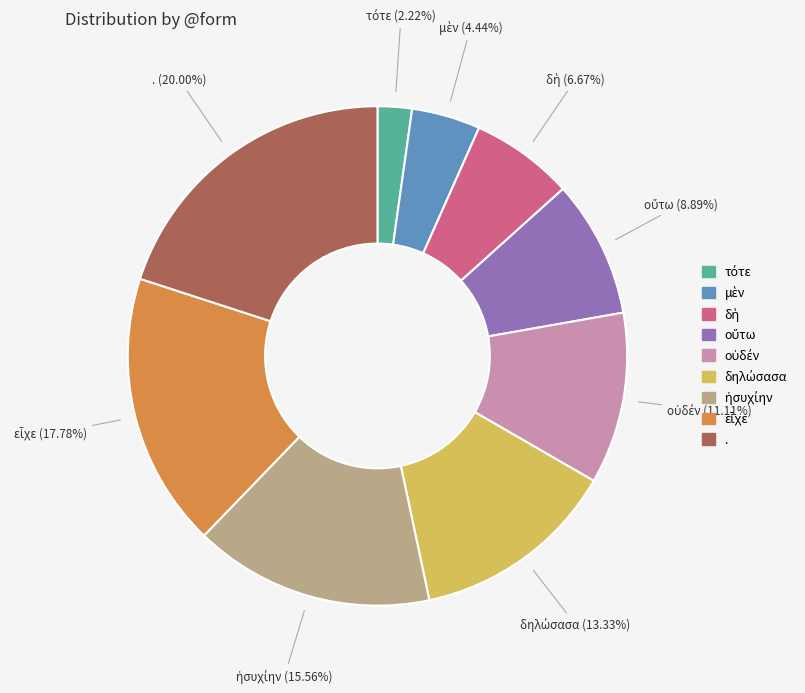

What is the largest slice in the pie chart?

.